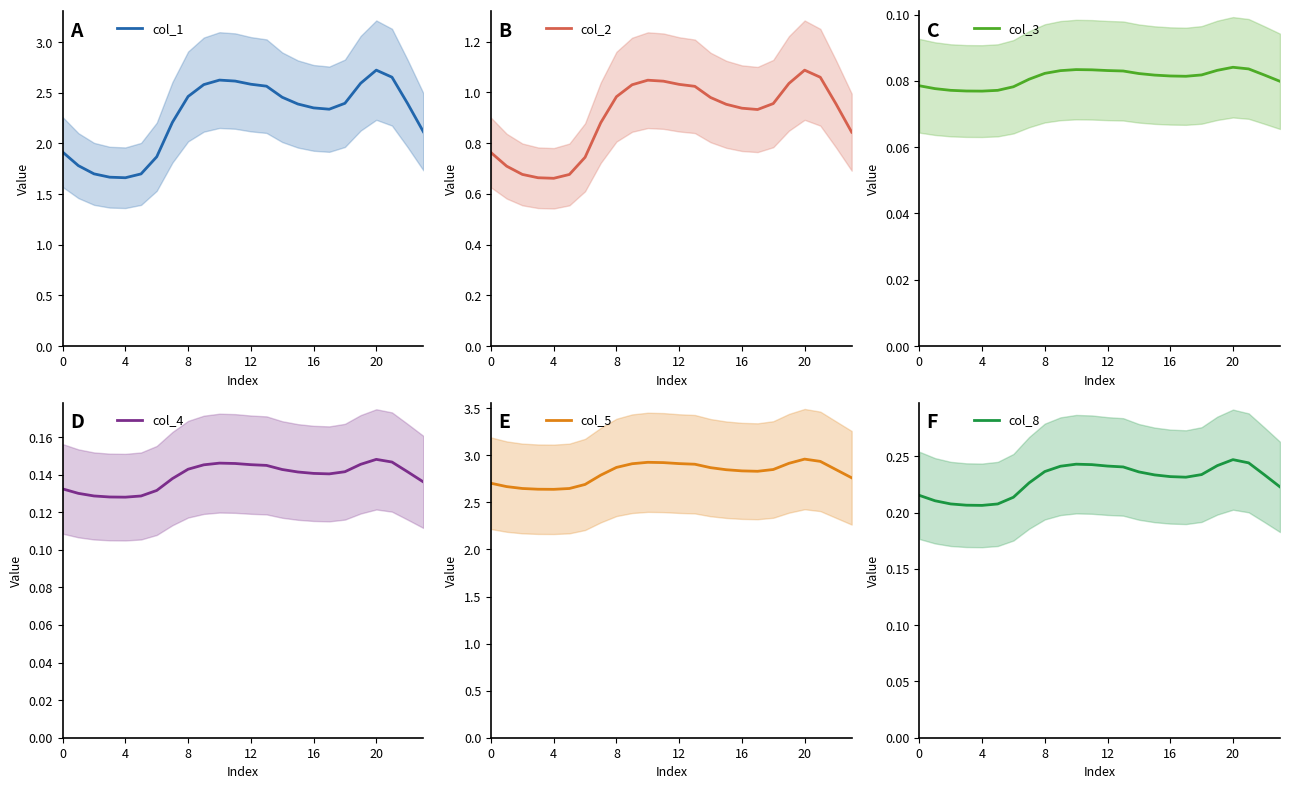

At which label does col_1 reach its peak?

20